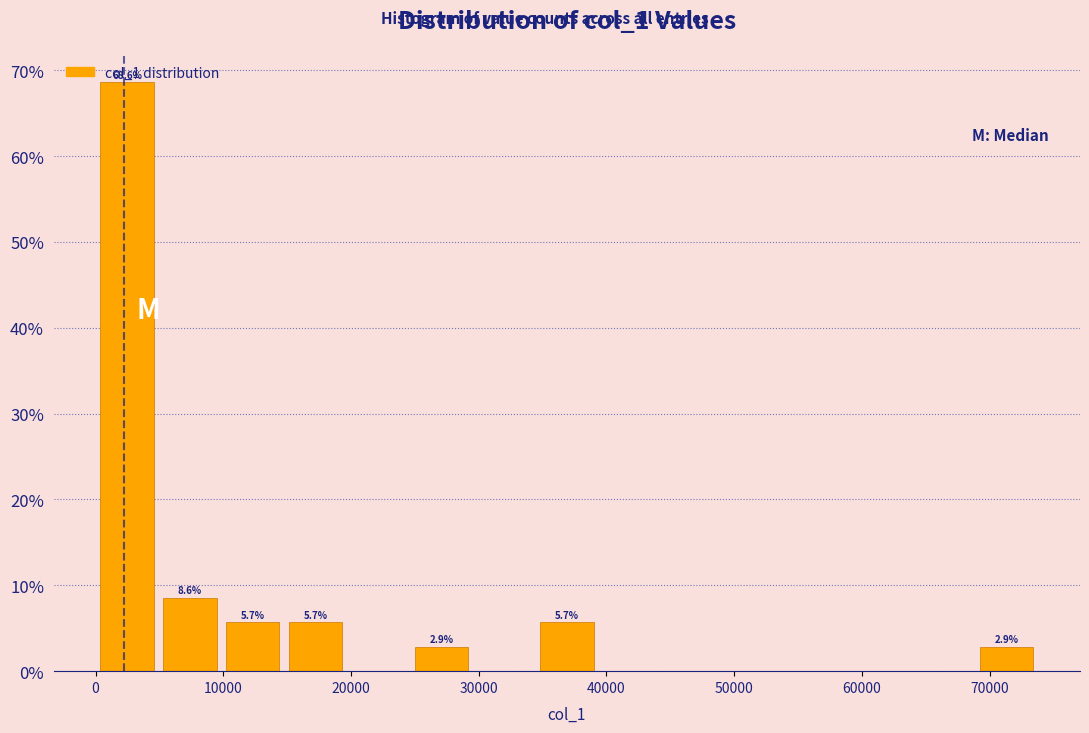

Which range on the x-axis has the tallest bar?

0 to 5000